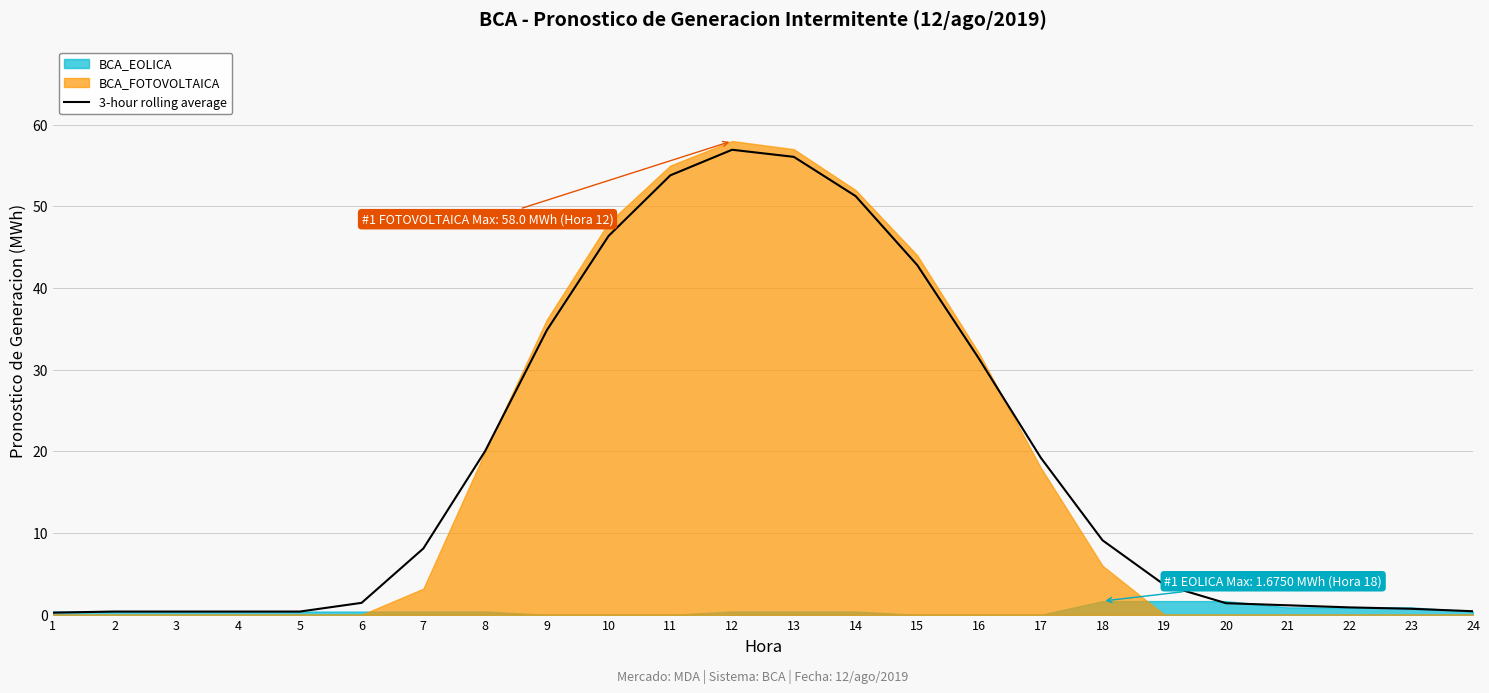

True or false: 3-hour rolling average has a value of 1.5 at 6.

True